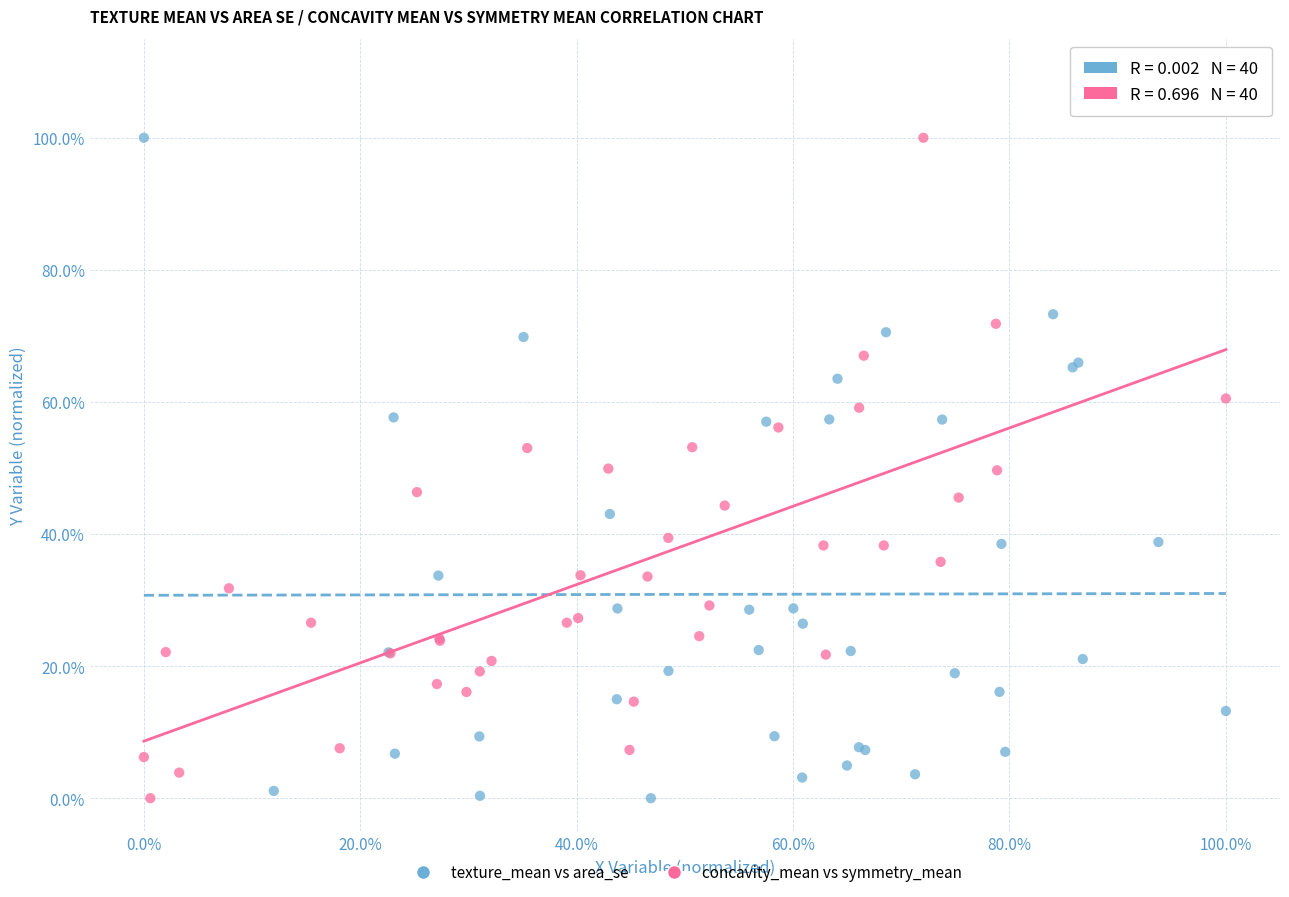

What are all the series names shown in the legend?

texture_mean vs area_se, concavity_mean vs symmetry_mean